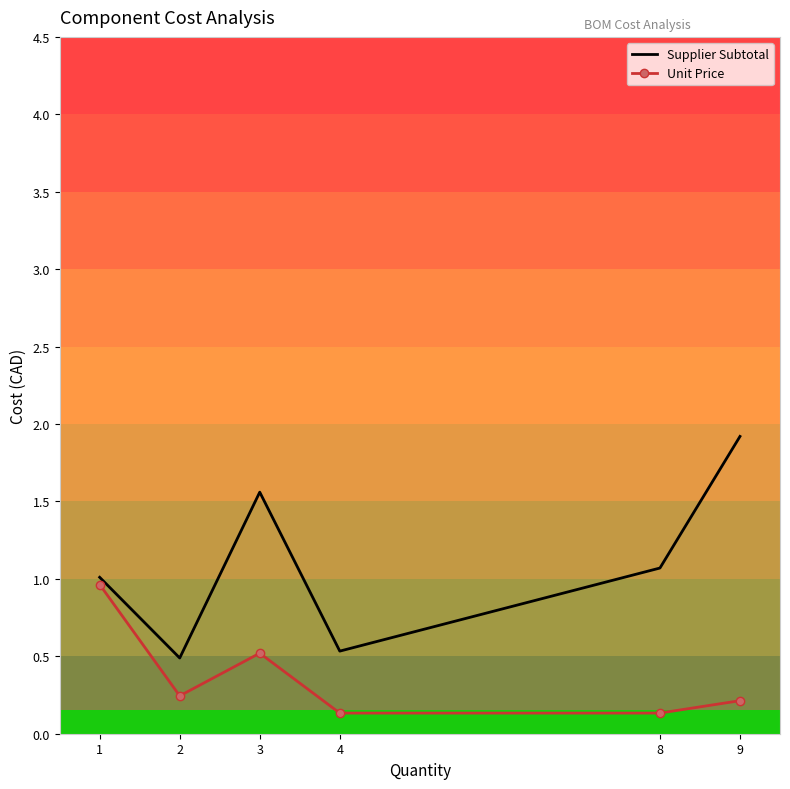

What is the minimum value for Supplier Subtotal?

0.5